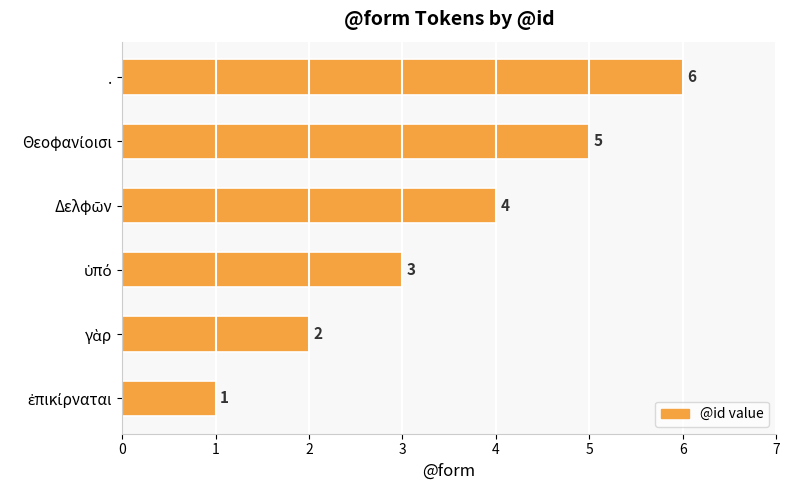

Which label corresponds to the largest value in the chart?

.